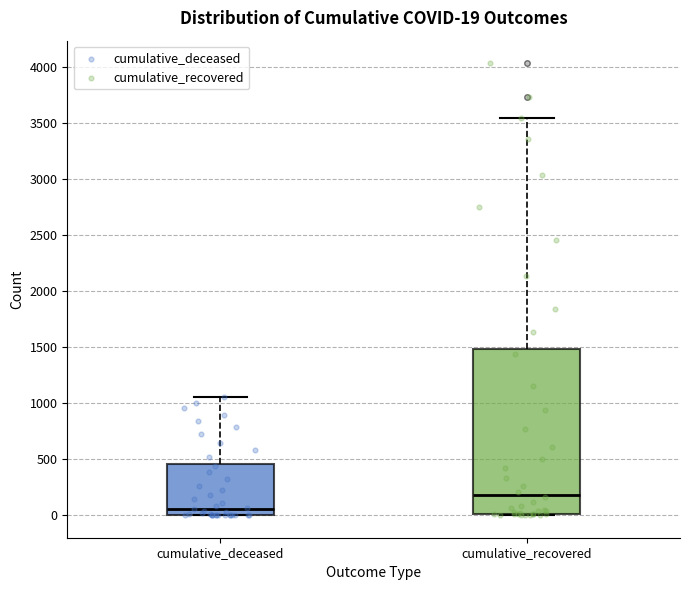

Comparing the boxes themselves (not the whiskers), which one is the tallest?

cumulative_recovered